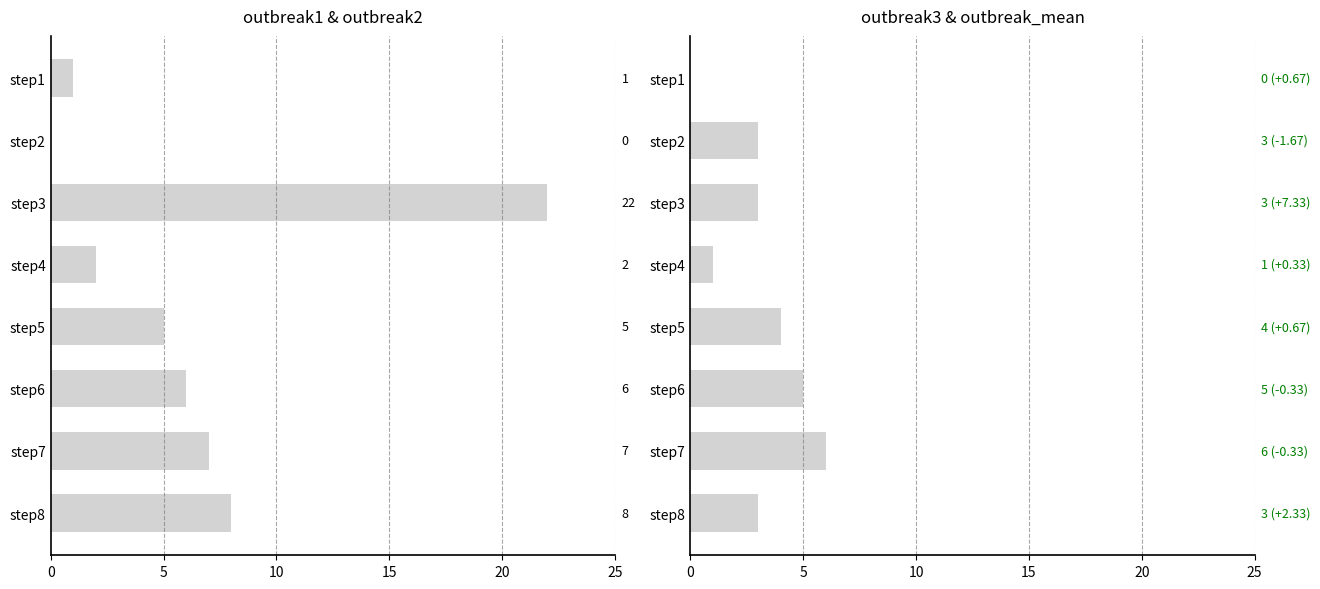

How many bars are there in total?

16